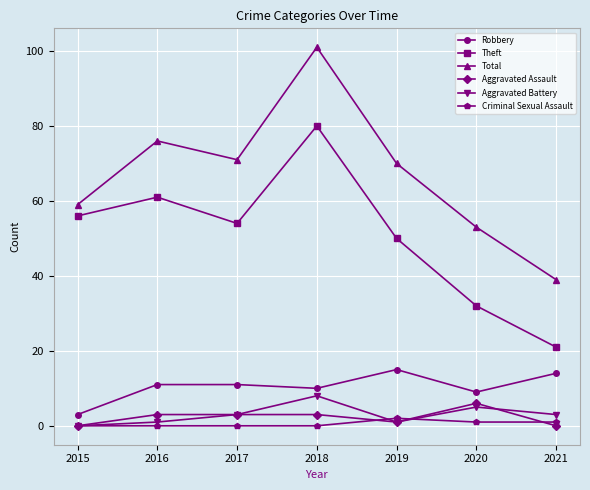

What is the sum of the Robbery values at 2016 and 2020?

20